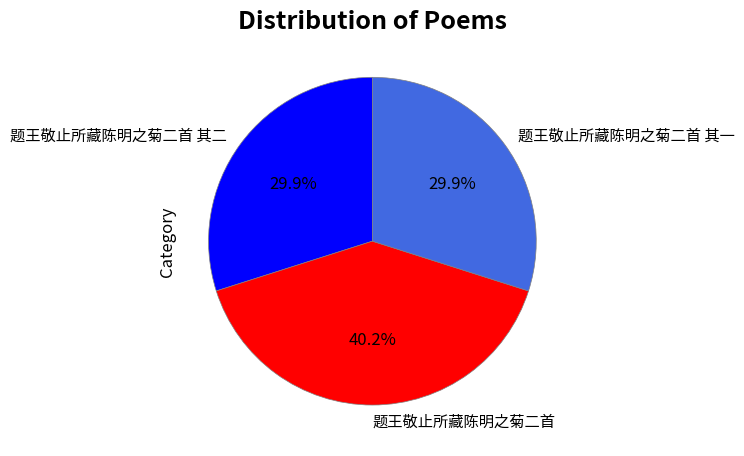

Which slice is the largest?

题王敬止所藏陈明之菊二首